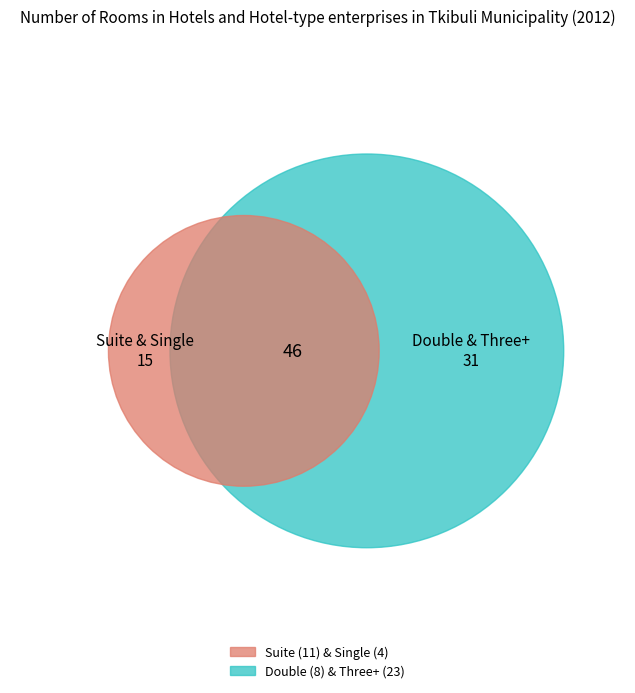

Combined, do Suite and Single room account for over 50%?

No